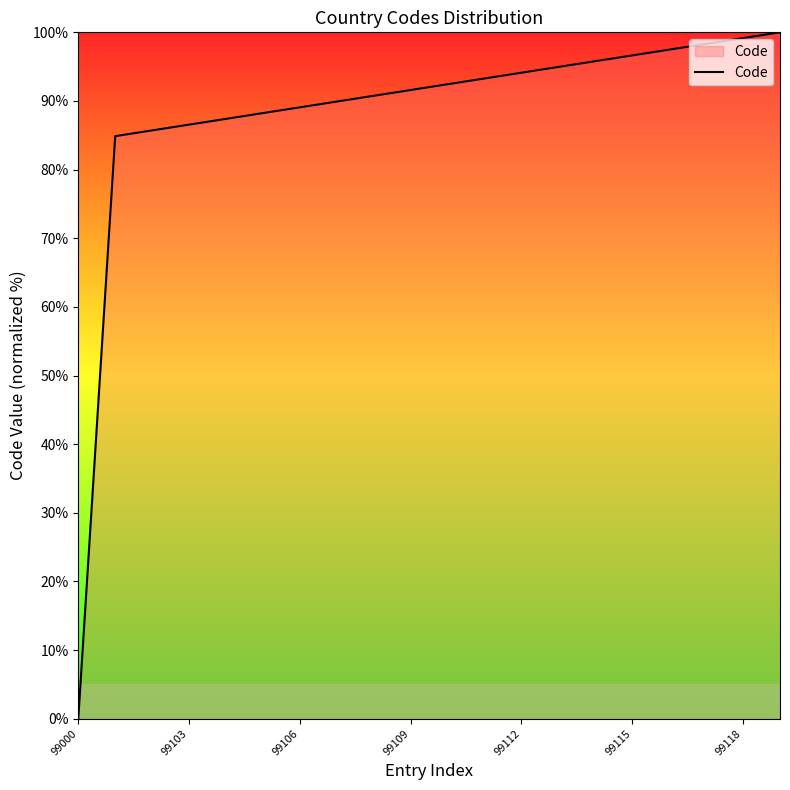

What is the greatest value displayed?

100.0